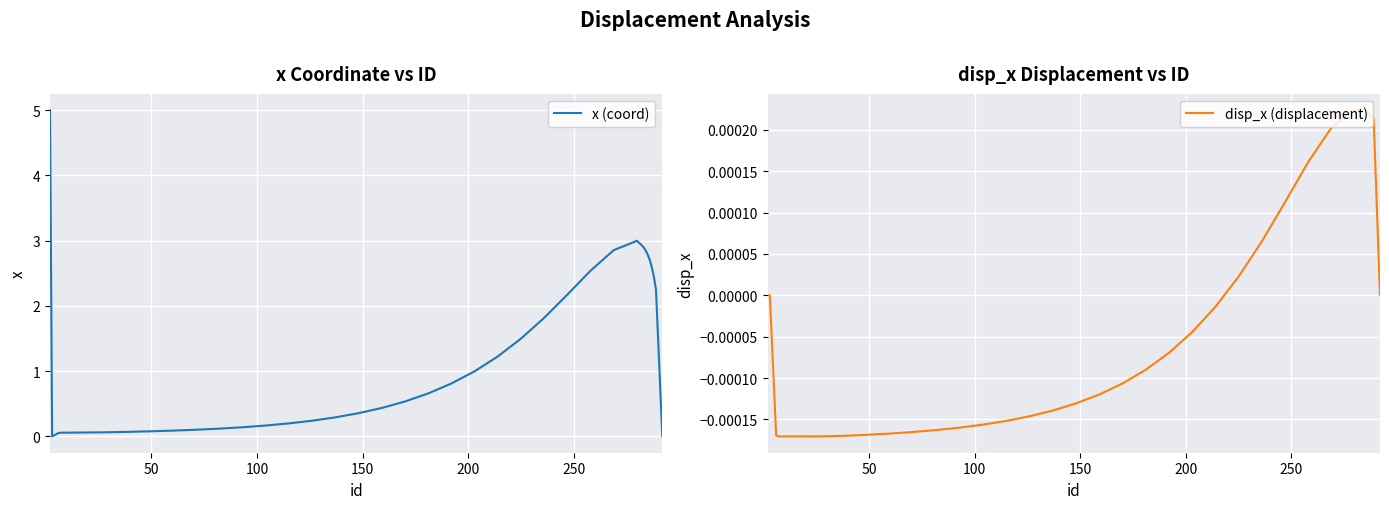

Is this an area chart (filled region under the line)?

No